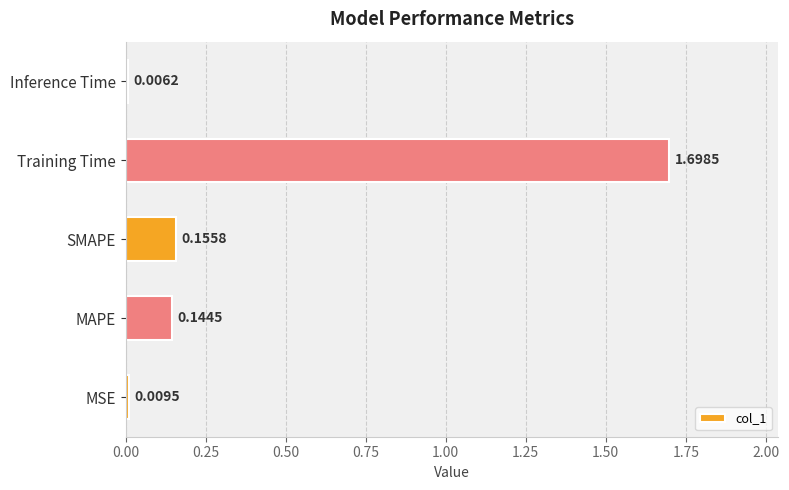

Between Training Time and MSE, which is larger?

Training Time